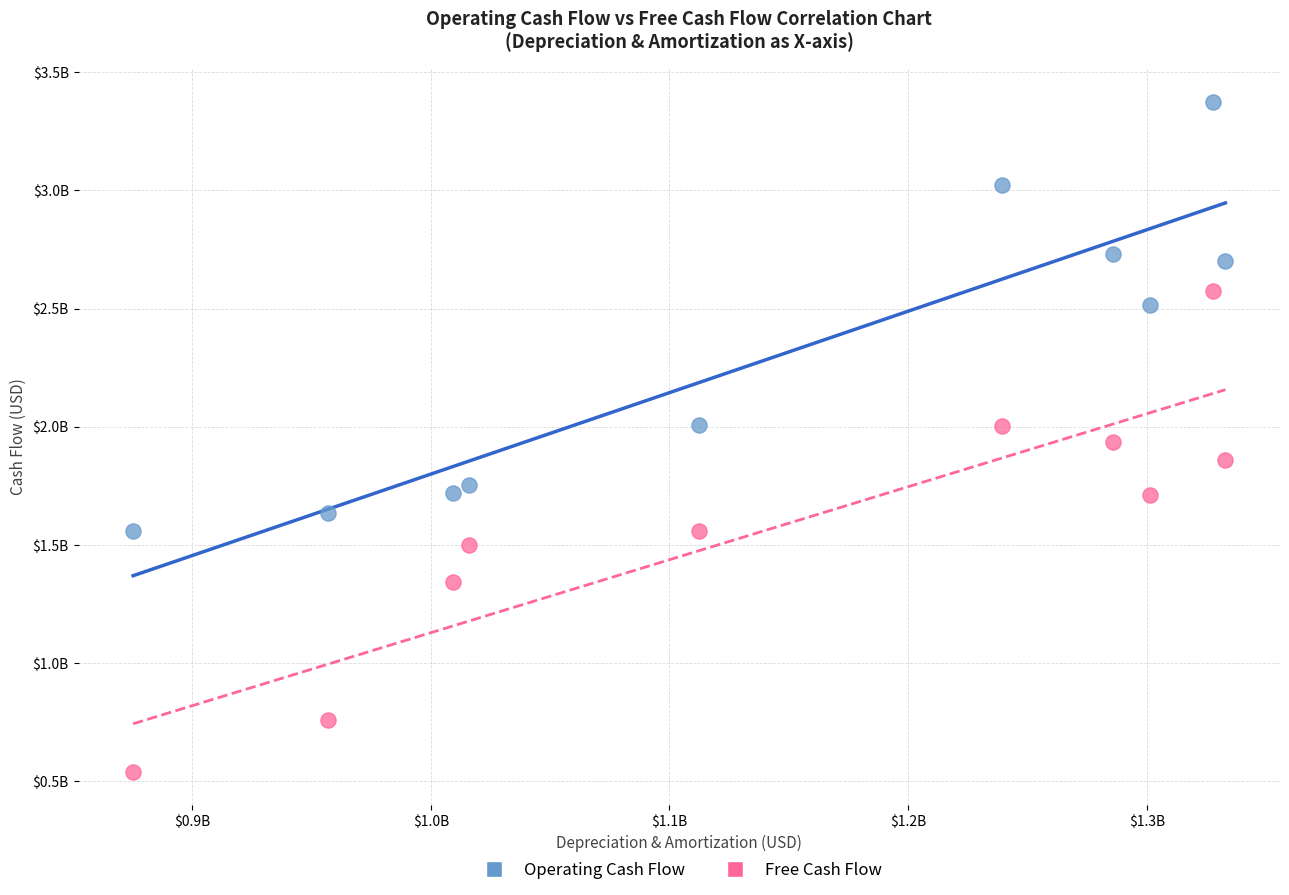

Which series contains the lowest Y value?

Free Cash Flow